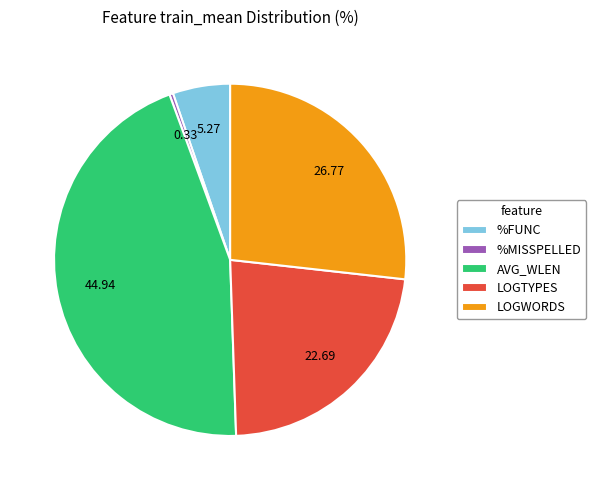

Approximately how many times larger is the value at LOGTYPES compared to AVG_WLEN?

0.5